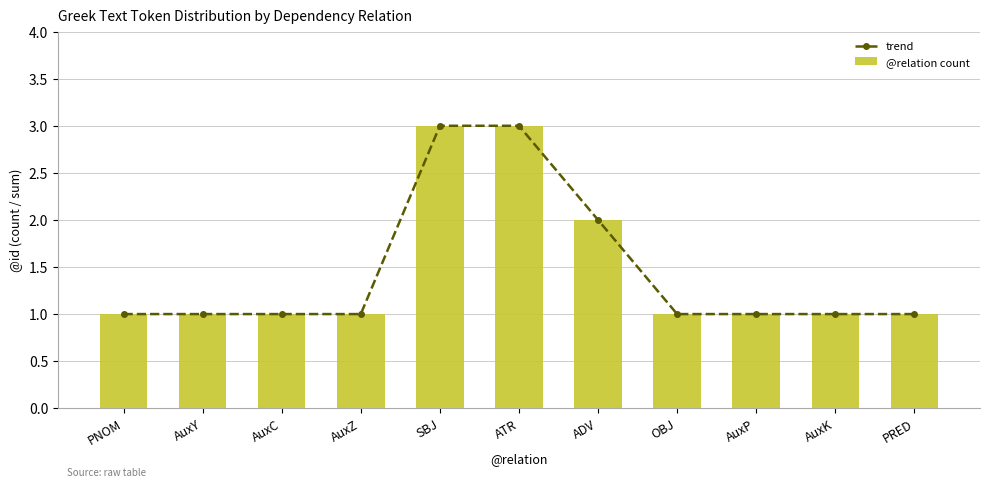

Reading left to right, what are all the values shown in this chart?

trend: PNOM=1	AuxY=1	AuxC=1	AuxZ=1	SBJ=3	ATR=3	ADV=2	OBJ=1	AuxP=1	AuxK=1	PRED=1
@relation count: PNOM=1	AuxY=1	AuxC=1	AuxZ=1	SBJ=3	ATR=3	ADV=2	OBJ=1	AuxP=1	AuxK=1	PRED=1